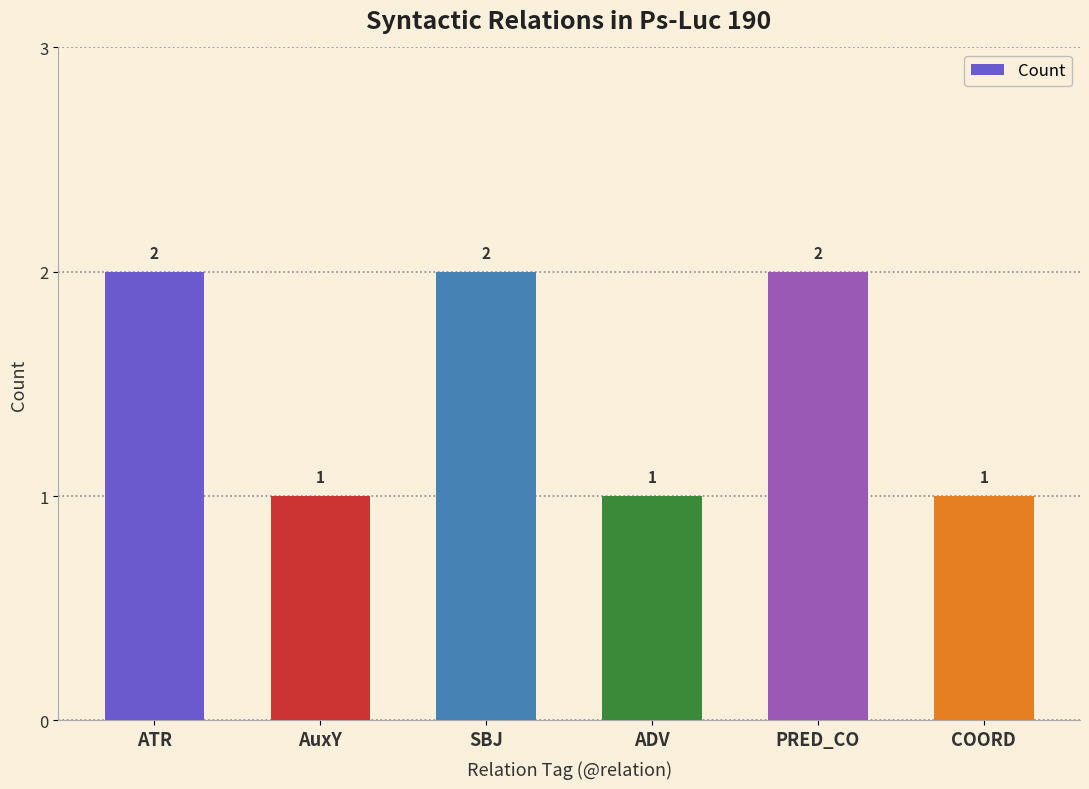

Reading right to left, what are all the values shown in this chart?

1	2	1	2	1	2